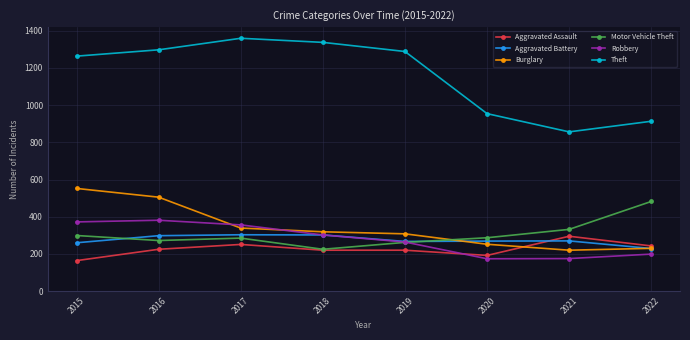

How many categories are shown in the chart?

8